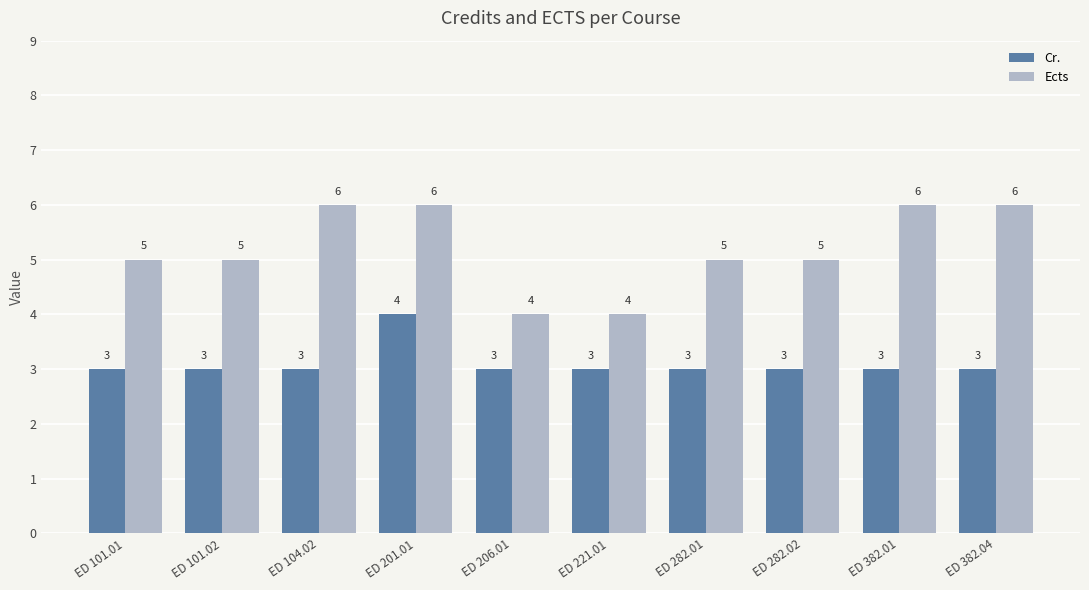

Which series has the largest total across all categories?

Ects